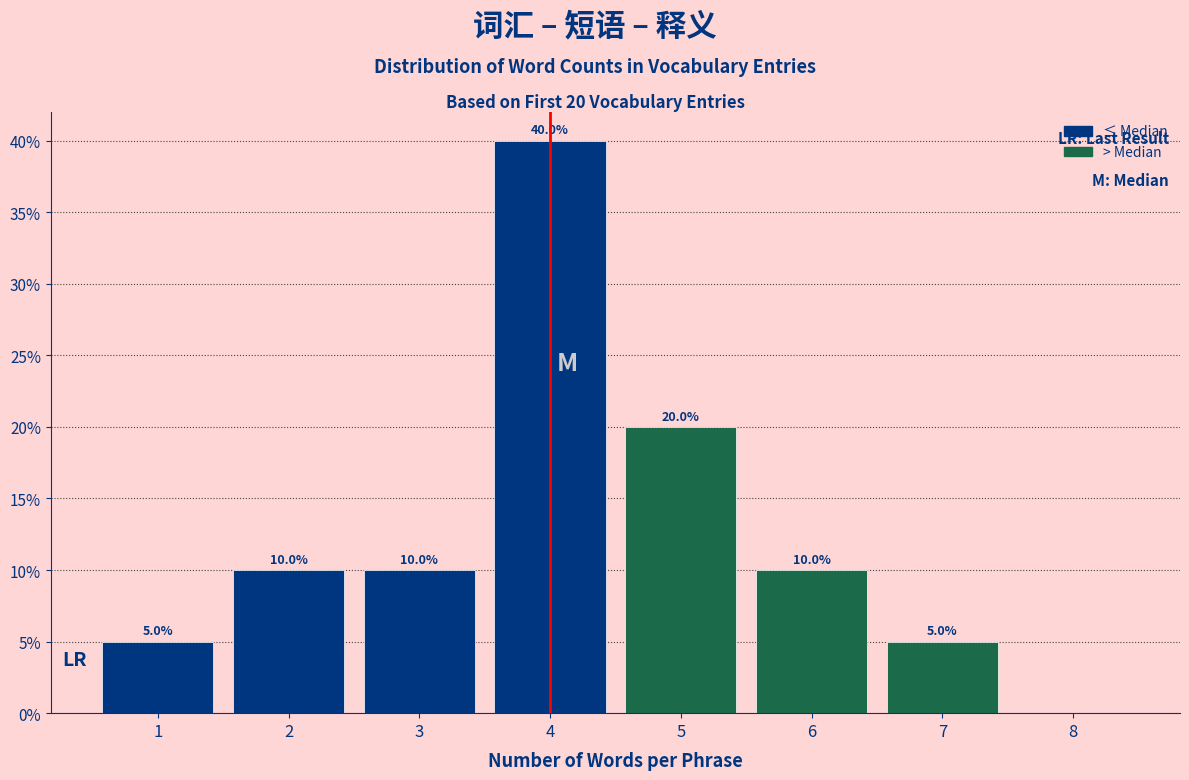

Over which range of the x-axis is the bar tallest?

3.5 to 4.5